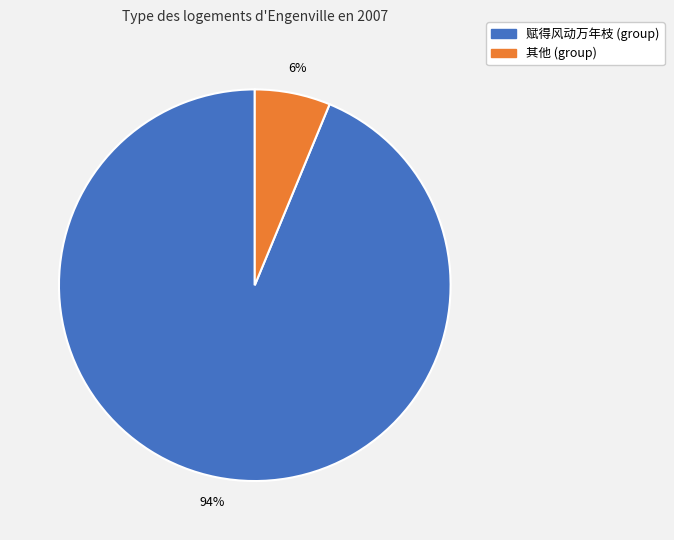

Between 赋得风动万年枝 (group) and 其他 (group), which is larger?

赋得风动万年枝 (group)